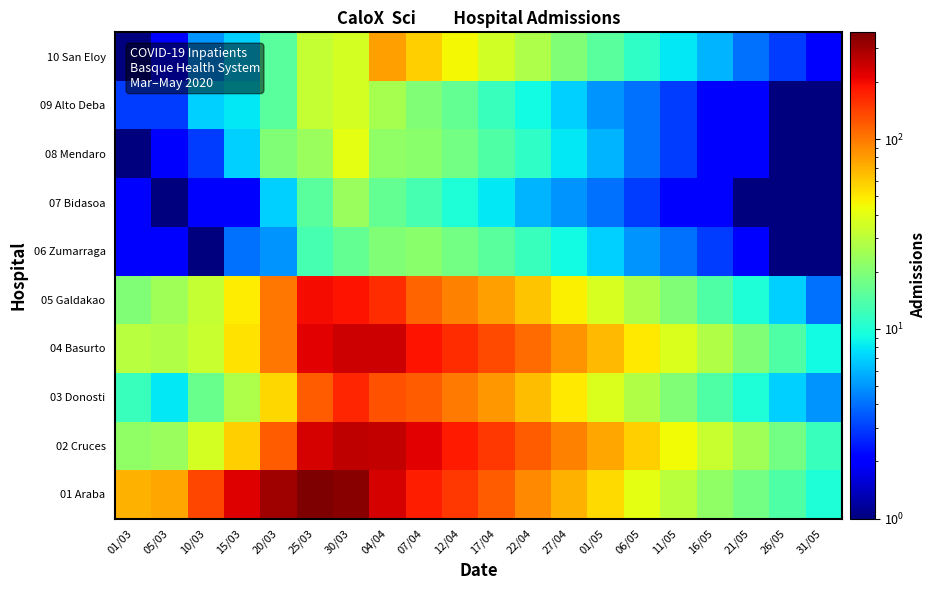

Reading left to right, list all the values displayed in this chart.

01 Araba: 01/03=70.0	05/03=75.0	10/03=138.0	15/03=221.0	20/03=304.0	25/03=365.0	30/03=342.0	04/04=234.0	07/04=178.0	12/04=150.0	17/04=120.0	22/04=90.0	27/04=70.0	01/05=55.0	06/05=40.0	11/05=30.0	16/05=22.0	21/05=18.0	26/05=14.0	31/05=10.0
02 Cruces: 01/03=22.0	05/03=24.0	10/03=36.0	15/03=59.0	20/03=119.0	25/03=231.0	30/03=263.0	04/04=255.0	07/04=215.0	12/04=180.0	17/04=150.0	22/04=120.0	27/04=95.0	01/05=75.0	06/05=58.0	11/05=44.0	16/05=33.0	21/05=25.0	26/05=18.0	31/05=12.0
03 Donosti: 01/03=12.0	05/03=8.0	10/03=17.0	15/03=27.0	20/03=56.0	25/03=118.0	30/03=167.0	04/04=129.0	07/04=119.0	12/04=100.0	17/04=82.0	22/04=65.0	27/04=50.0	01/05=38.0	06/05=28.0	11/05=20.0	16/05=14.0	21/05=10.0	26/05=7.0	31/05=5.0
04 Basurto: 01/03=29.0	05/03=28.0	10/03=33.0	15/03=52.0	20/03=101.0	25/03=215.0	30/03=245.0	04/04=245.0	07/04=190.0	12/04=162.0	17/04=135.0	22/04=108.0	27/04=85.0	01/05=67.0	06/05=50.0	11/05=38.0	16/05=28.0	21/05=20.0	26/05=14.0	31/05=9.0
05 Galdakao: 01/03=20.0	05/03=25.0	10/03=32.0	15/03=49.0	20/03=101.0	25/03=196.0	30/03=188.0	04/04=160.0	07/04=115.0	12/04=95.0	17/04=78.0	22/04=62.0	27/04=48.0	01/05=37.0	06/05=27.0	11/05=20.0	16/05=14.0	21/05=10.0	26/05=7.0	31/05=4.0
06 Zumarraga: 01/03=2.0	05/03=2.0	10/03=1.0	15/03=4.0	20/03=5.0	25/03=13.0	30/03=16.0	04/04=20.0	07/04=21.0	12/04=18.0	17/04=15.0	22/04=12.0	27/04=9.0	01/05=7.0	06/05=5.0	11/05=4.0	16/05=3.0	21/05=2.0	26/05=1.0	31/05=1.0
07 Bidasoa: 01/03=2.0	05/03=1.0	10/03=2.0	15/03=2.0	20/03=7.0	25/03=15.0	30/03=24.0	04/04=16.0	07/04=13.0	12/04=10.0	17/04=8.0	22/04=6.0	27/04=5.0	01/05=4.0	06/05=3.0	11/05=2.0	16/05=2.0	21/05=1.0	26/05=1.0	31/05=1.0
08 Mendaro: 01/03=0.5	05/03=2.0	10/03=3.0	15/03=7.0	20/03=20.0	25/03=24.0	30/03=40.0	04/04=22.0	07/04=21.0	12/04=18.0	17/04=14.0	22/04=11.0	27/04=8.0	01/05=6.0	06/05=4.0	11/05=3.0	16/05=2.0	21/05=2.0	26/05=1.0	31/05=1.0
09 Alto Deba: 01/03=3.0	05/03=3.0	10/03=7.0	15/03=8.0	20/03=15.0	25/03=32.0	30/03=36.0	04/04=26.0	07/04=20.0	12/04=16.0	17/04=12.0	22/04=9.0	27/04=7.0	01/05=5.0	06/05=4.0	11/05=3.0	16/05=2.0	21/05=2.0	26/05=1.0	31/05=1.0
10 San Eloy: 01/03=1.0	05/03=2.0	10/03=5.0	15/03=7.0	20/03=15.0	25/03=32.0	30/03=36.0	04/04=79.0	07/04=58.0	12/04=45.0	17/04=35.0	22/04=27.0	27/04=20.0	01/05=15.0	06/05=11.0	11/05=8.0	16/05=6.0	21/05=4.0	26/05=3.0	31/05=2.0